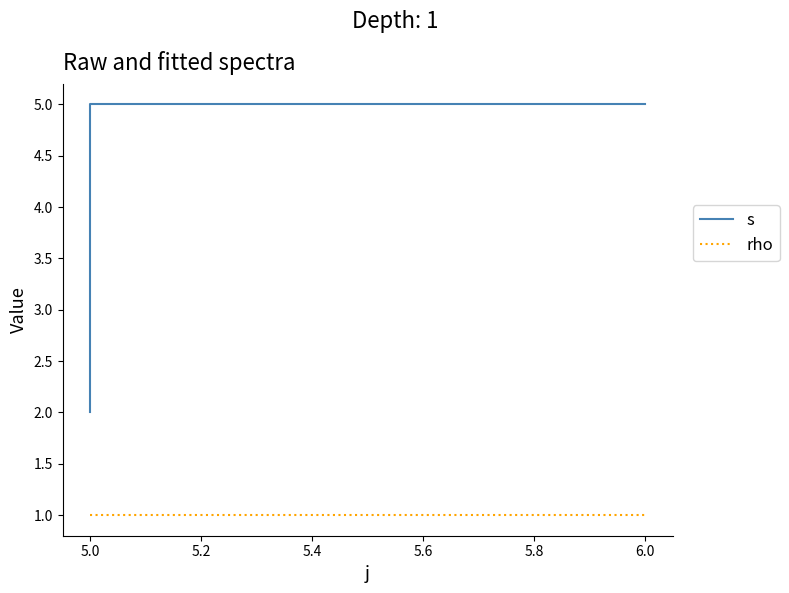

Reading right to left, what are all the values shown in this chart?

s: 5	5	4	3	2
rho: 1	1	1	1	1